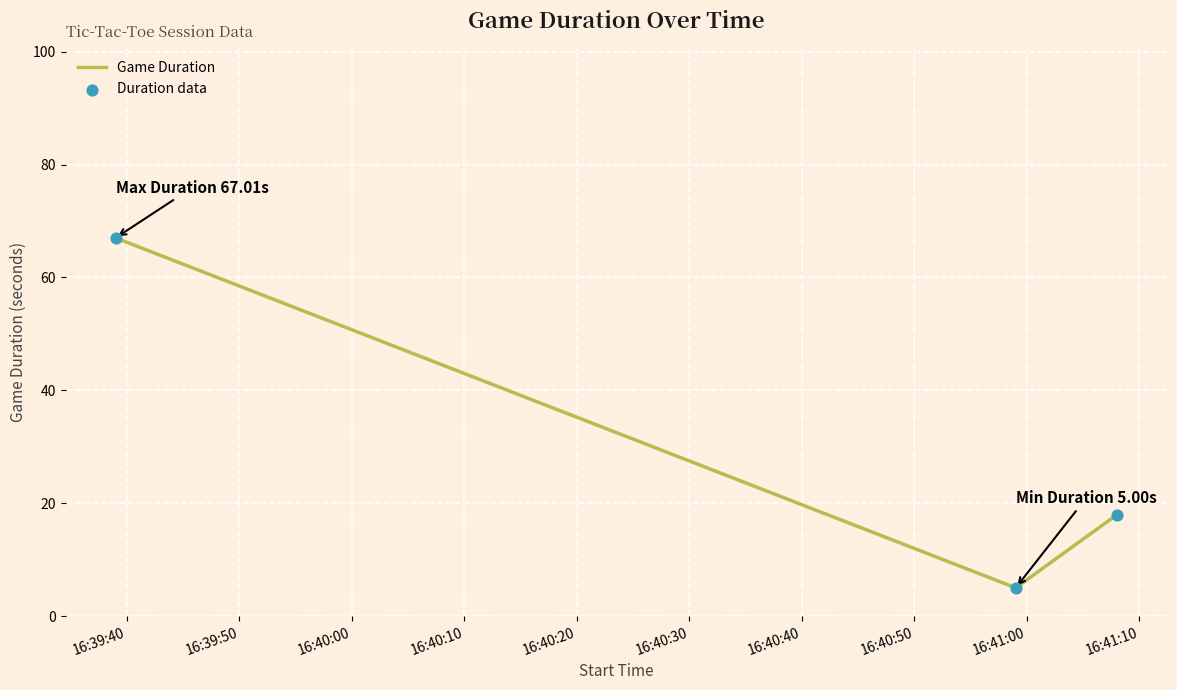

What is the maximum value shown in the chart?

67.0